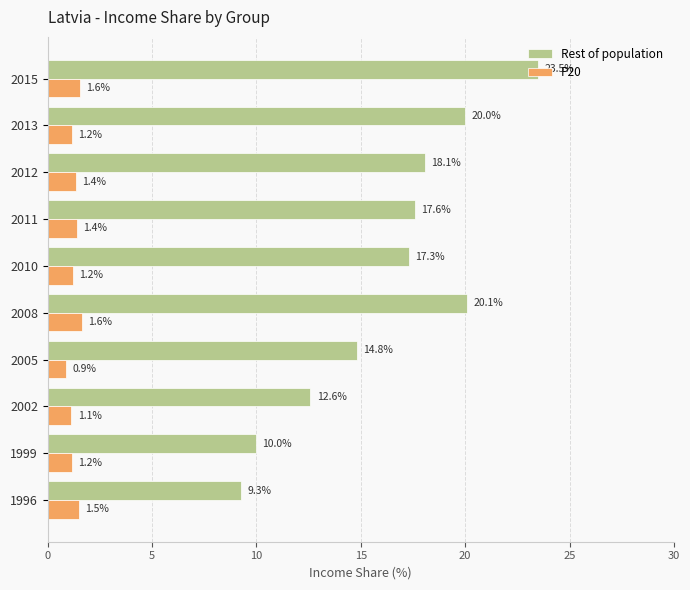

What is the minimum value for P20?

0.9